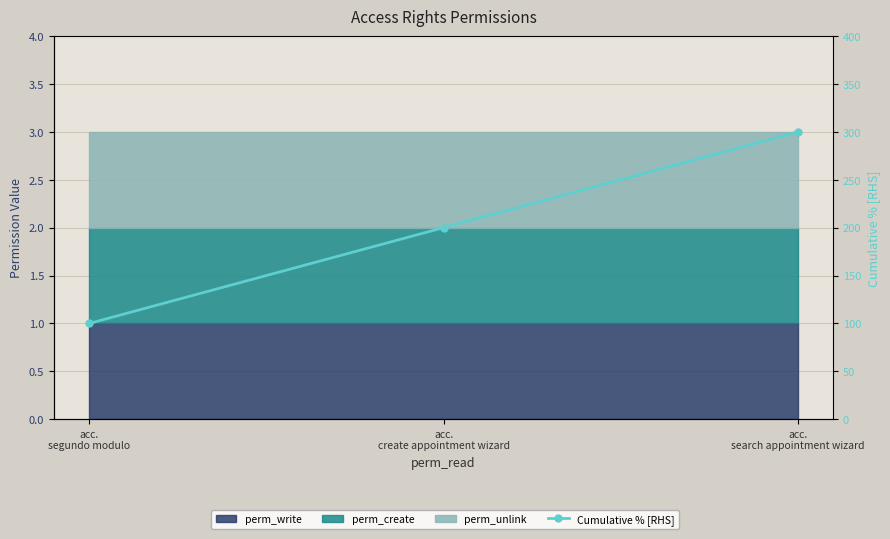

Reading right to left, list all the values displayed in this chart.

300	200	100